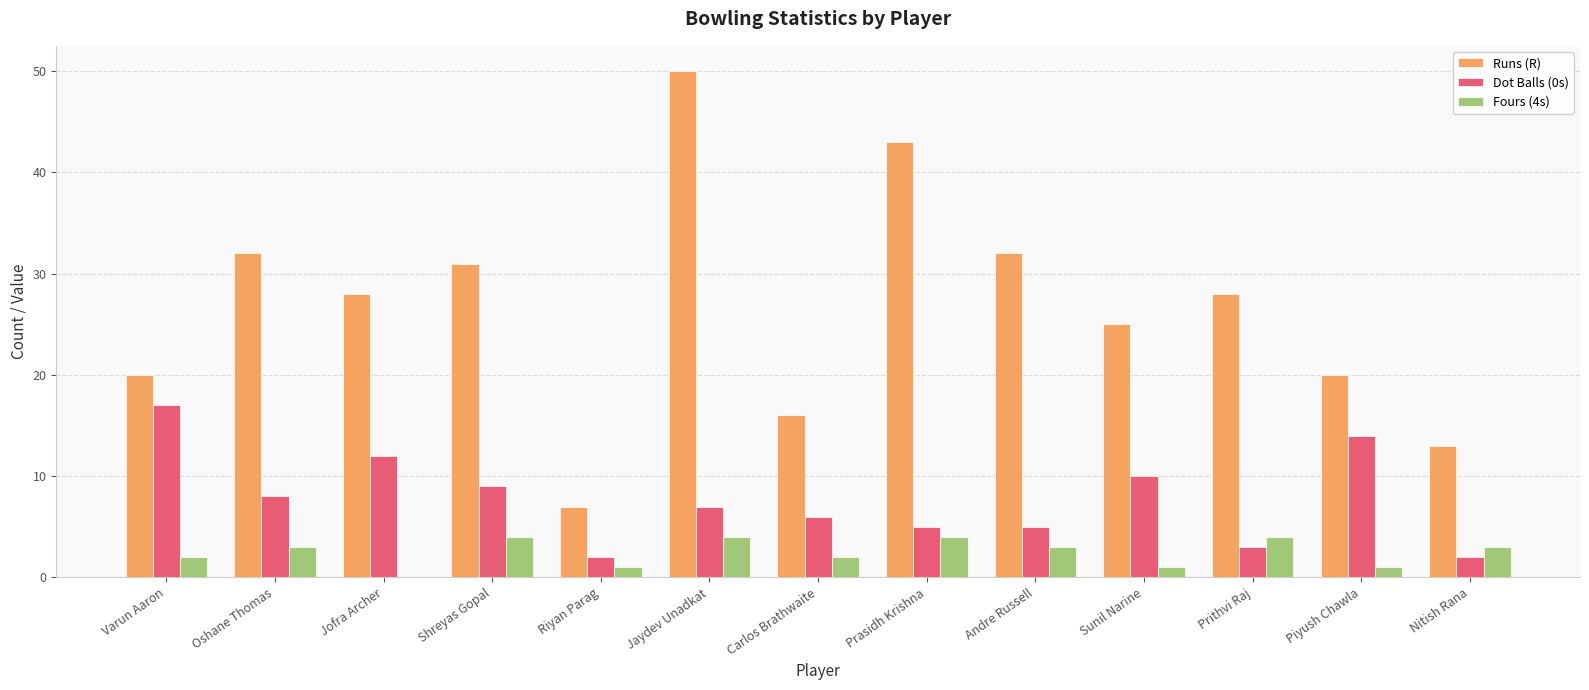

At which category is the sum across all series the highest?

Jaydev Unadkat